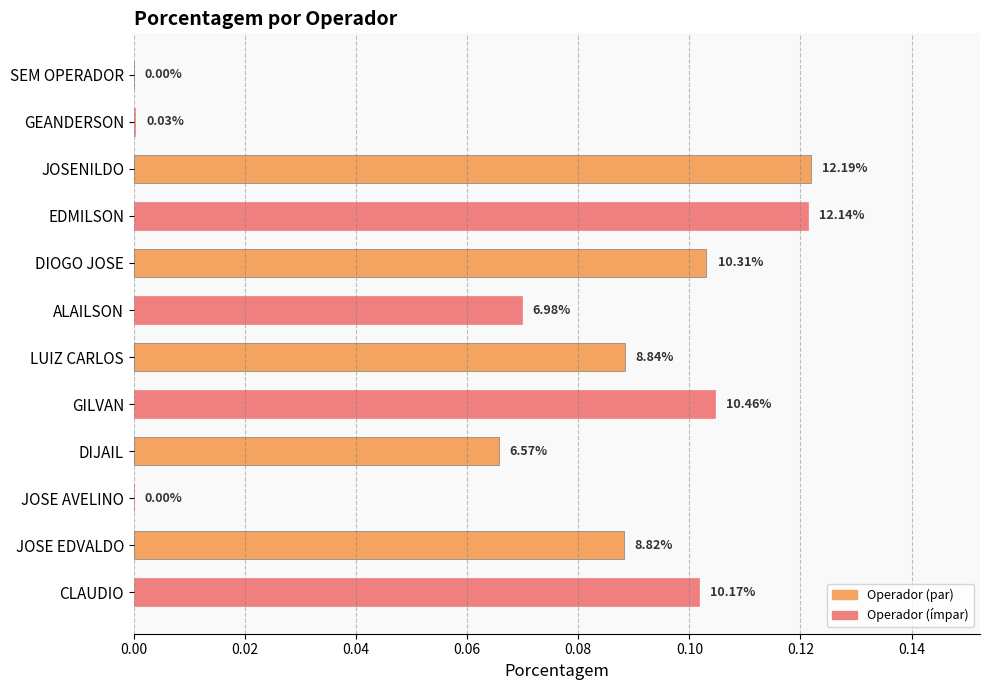

Are the bars horizontal?

Yes